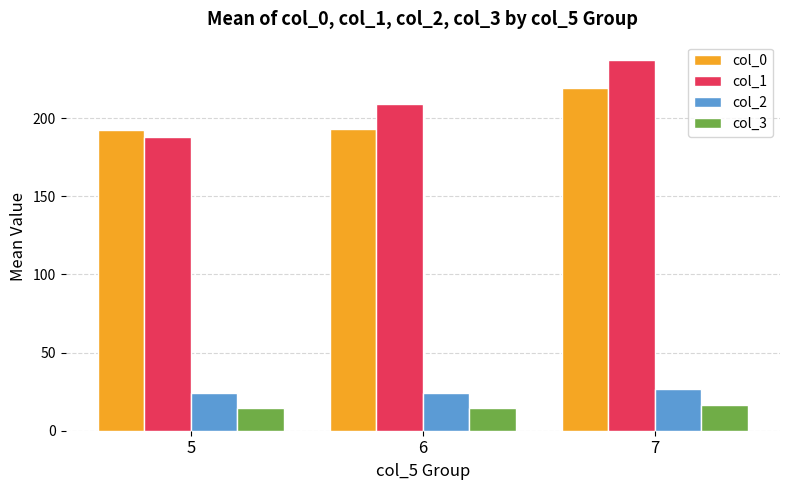

What is the difference between the col_2 values at 7 and 5?

2.7